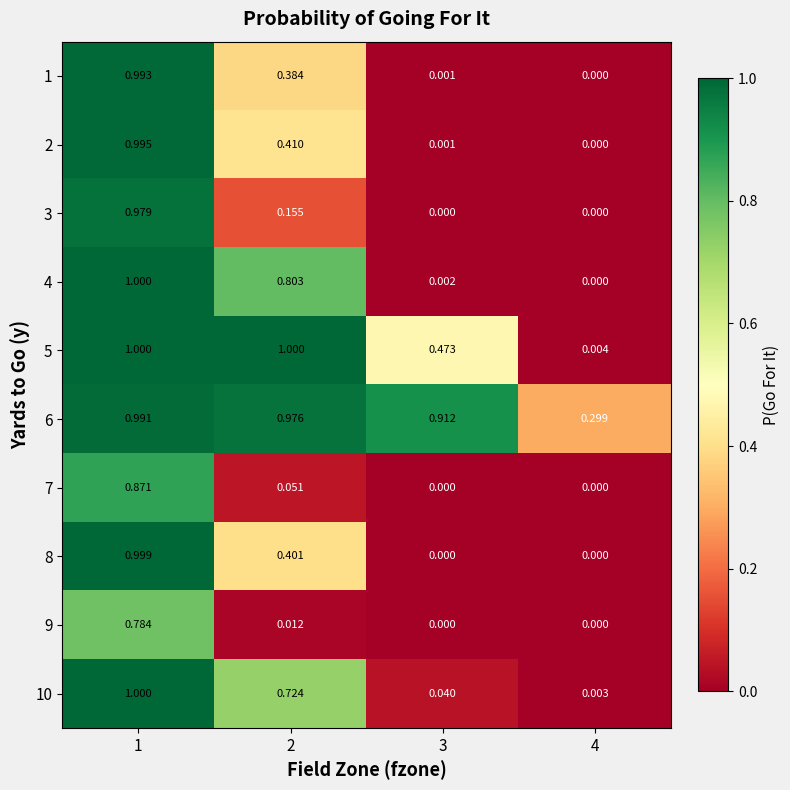

Is the value of 2 at 1 greater than the value of 1 at 1?

Yes